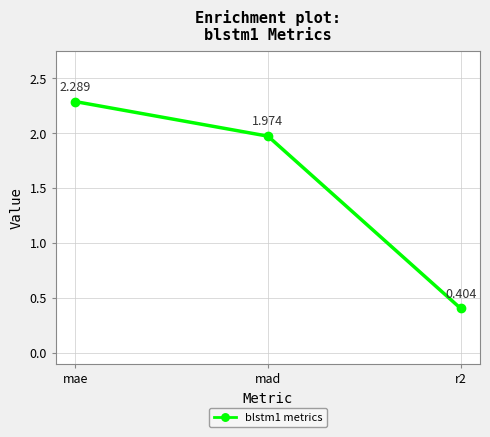

What is the label of the 2nd point from the left?

mad